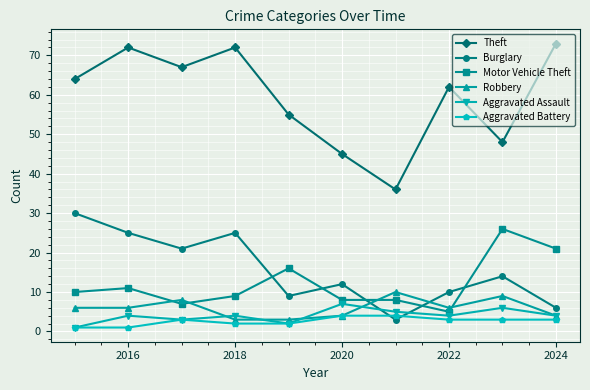

Which series has the largest range (max minus min)?

Theft